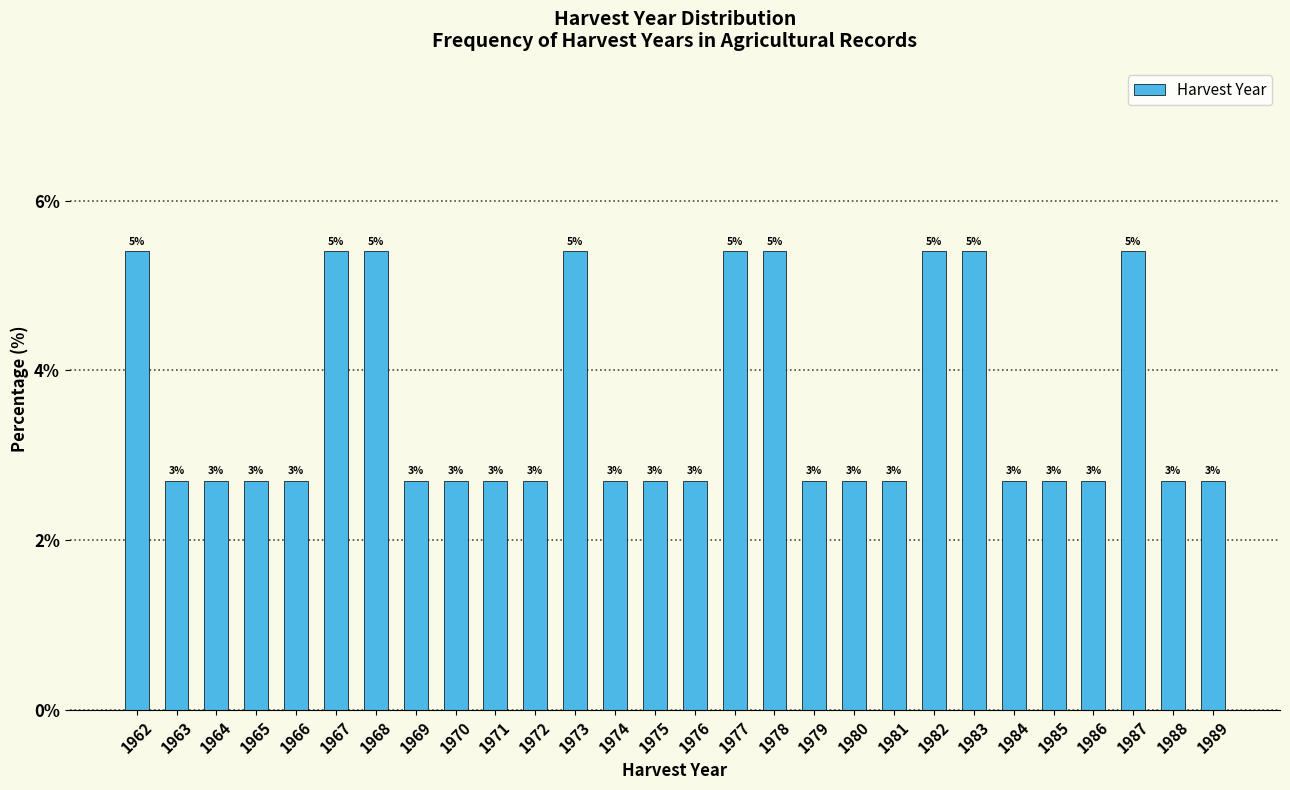

Are the bars horizontal?

No